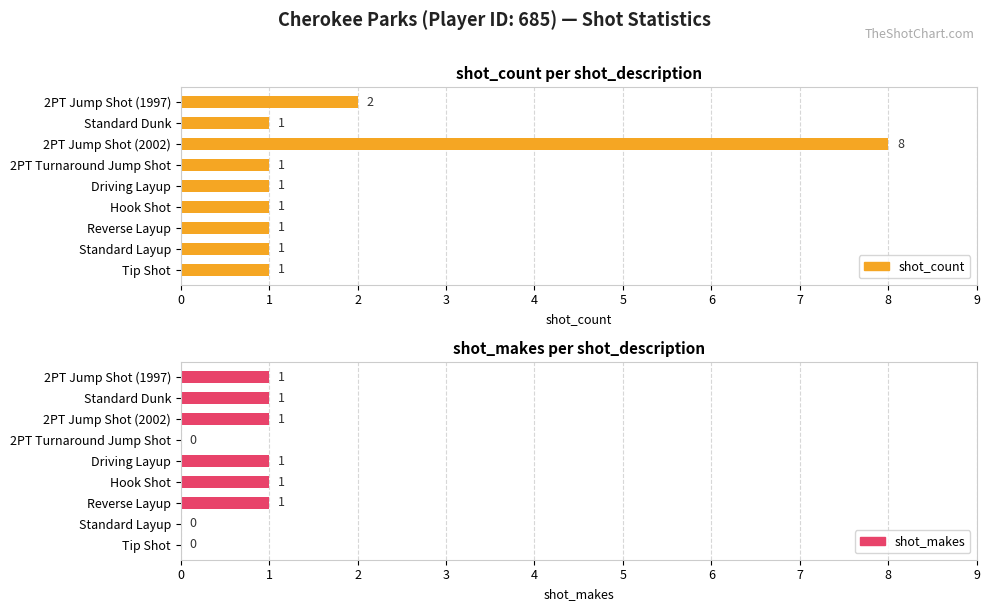

Which series changed the most between 2PT Jump Shot (2002) and Driving Layup?

shot_count